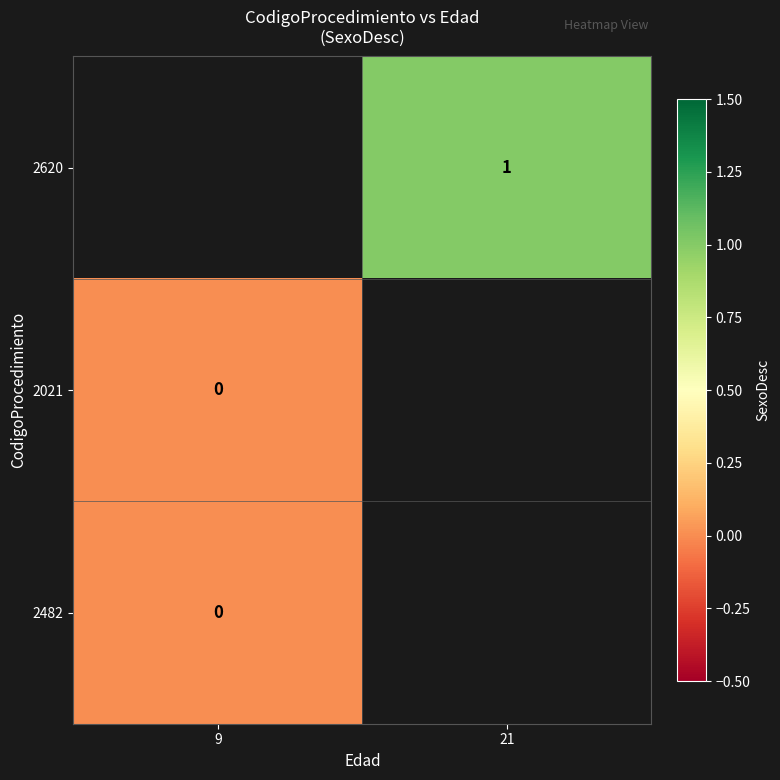

At which label is 2482 closest to 0?

9